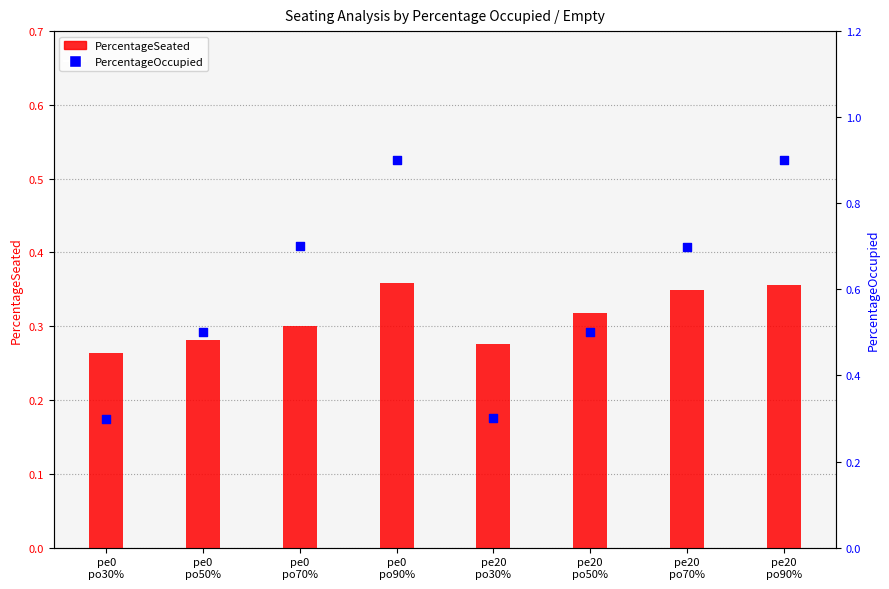

At how many categories does at least one series exceed 0?

8